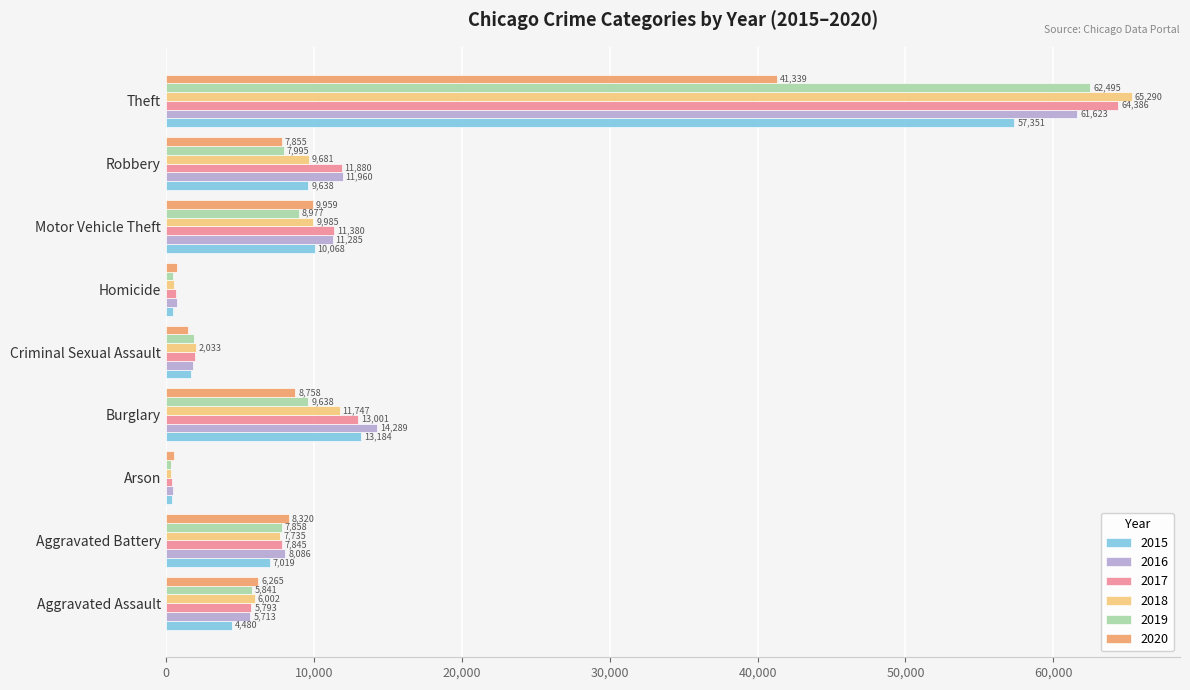

Is it true that 2017 equals 21908 at Burglary?

False